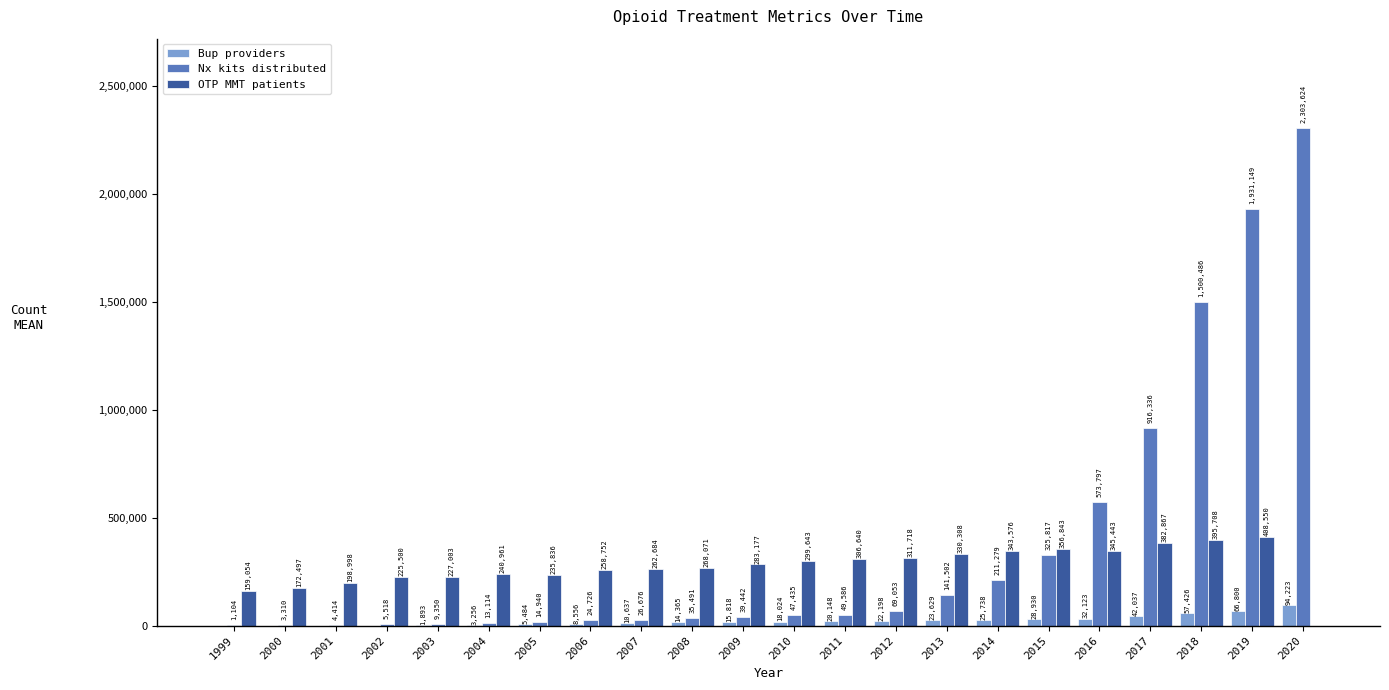

Read the OTP MMT patients value at 2008.

268071.0